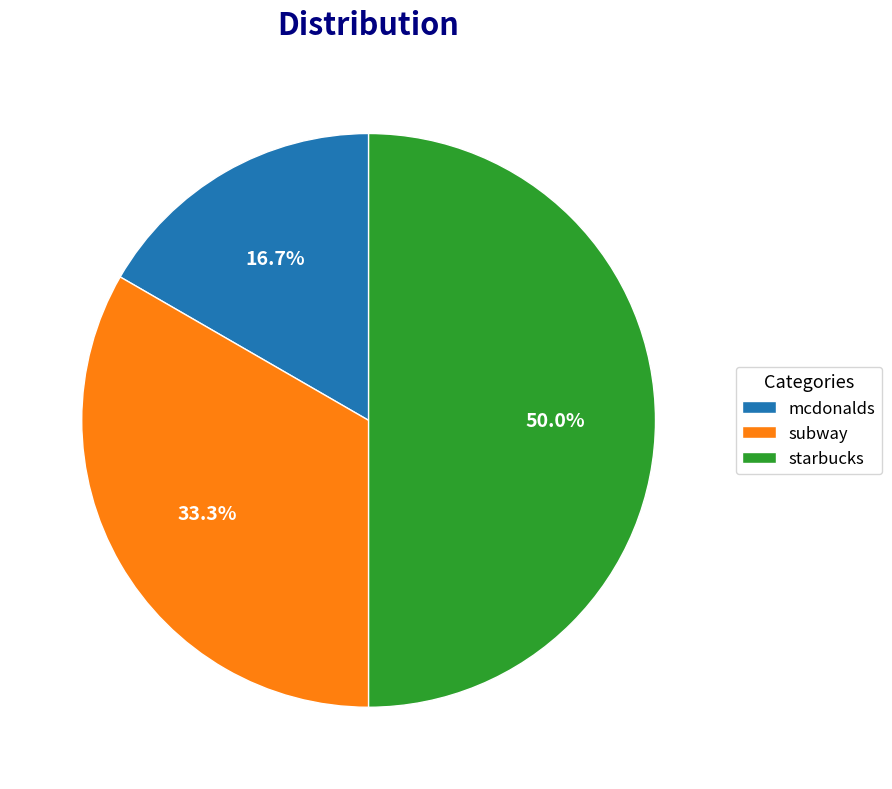

Which has a higher value, starbucks or mcdonalds?

starbucks